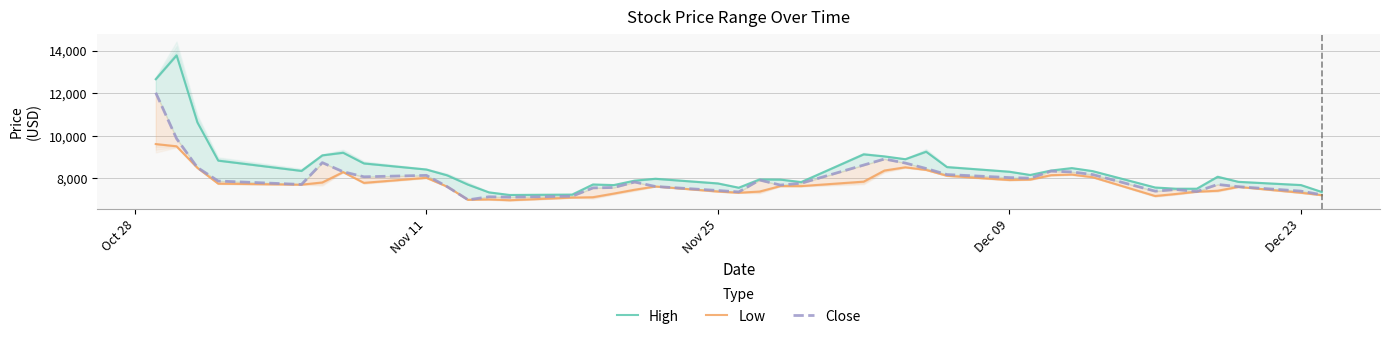

What is the highest value of the Low series?

9607.8